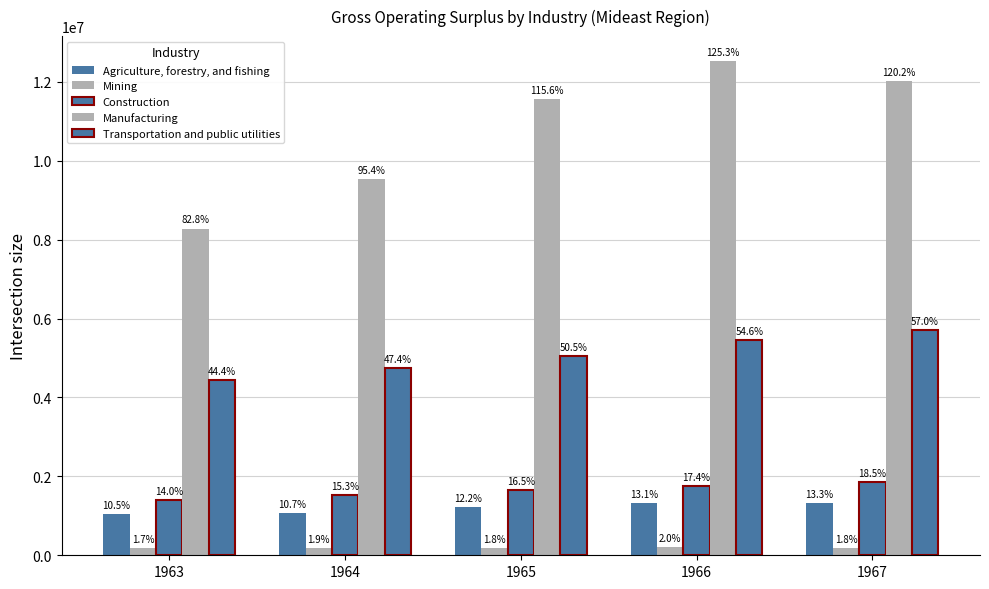

Reading left to right, what are all the values shown in this chart?

Agriculture, forestry, and fishing: 1049205	1065478	1218224	1313587	1330245
Mining: 173140	191843	179603	199130	180095
Construction: 1395454	1526638	1653675	1744817	1846587
Manufacturing: 8279270	9538813	11555429	12533090	12020679
Transportation and public utilities: 4437810	4741001	5050027	5461323	5700663